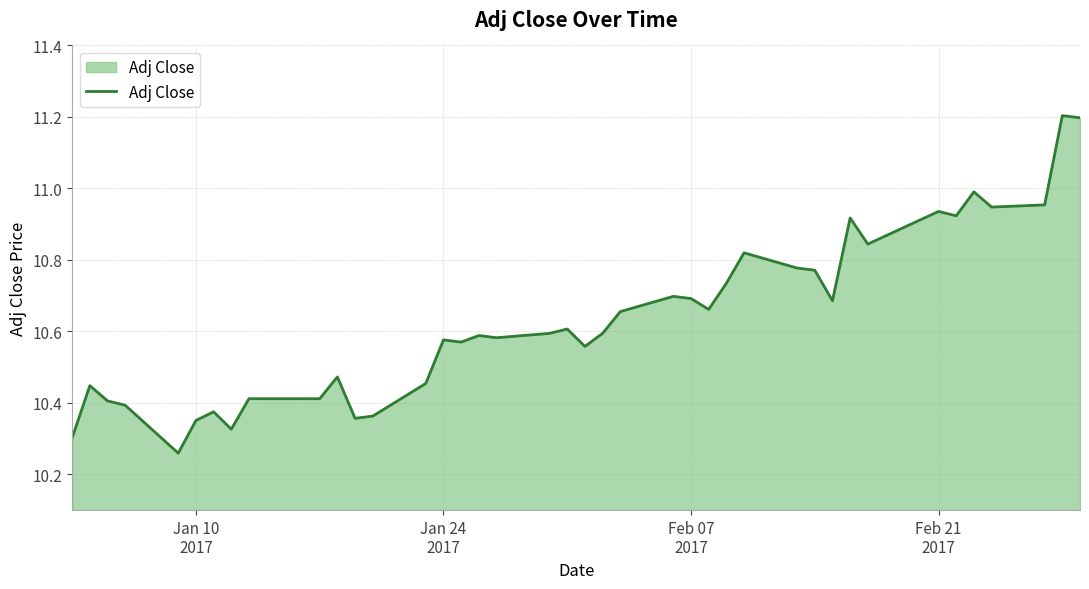

What is the greatest value displayed?

11.2